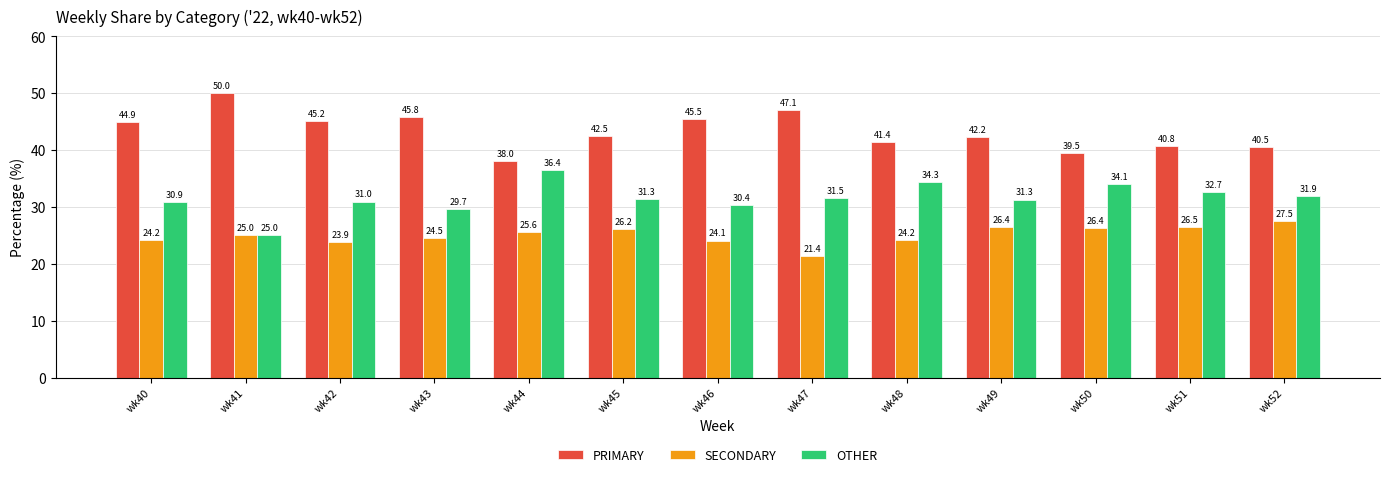

Reading left to right, extract all data points from this chart.

PRIMARY: wk40=44.9	wk41=50.0	wk42=45.2	wk43=45.8	wk44=38.0	wk45=42.5	wk46=45.5	wk47=47.1	wk48=41.4	wk49=42.2	wk50=39.5	wk51=40.8	wk52=40.5
SECONDARY: wk40=24.2	wk41=25.0	wk42=23.9	wk43=24.5	wk44=25.6	wk45=26.2	wk46=24.1	wk47=21.4	wk48=24.2	wk49=26.4	wk50=26.4	wk51=26.5	wk52=27.5
OTHER: wk40=30.9	wk41=25.0	wk42=31.0	wk43=29.7	wk44=36.4	wk45=31.3	wk46=30.4	wk47=31.5	wk48=34.3	wk49=31.3	wk50=34.1	wk51=32.7	wk52=31.9